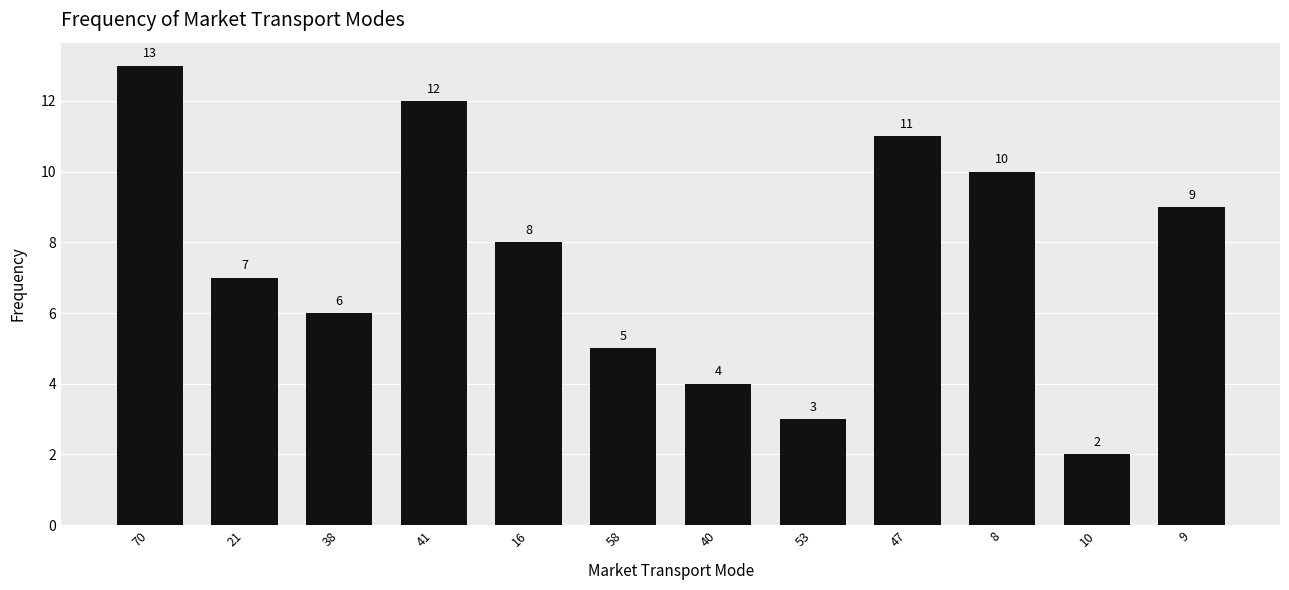

List the labels in order of value, smallest first.

10, 53, 40, 58, 38, 21, 16, 9, 8, 47, 41, 70